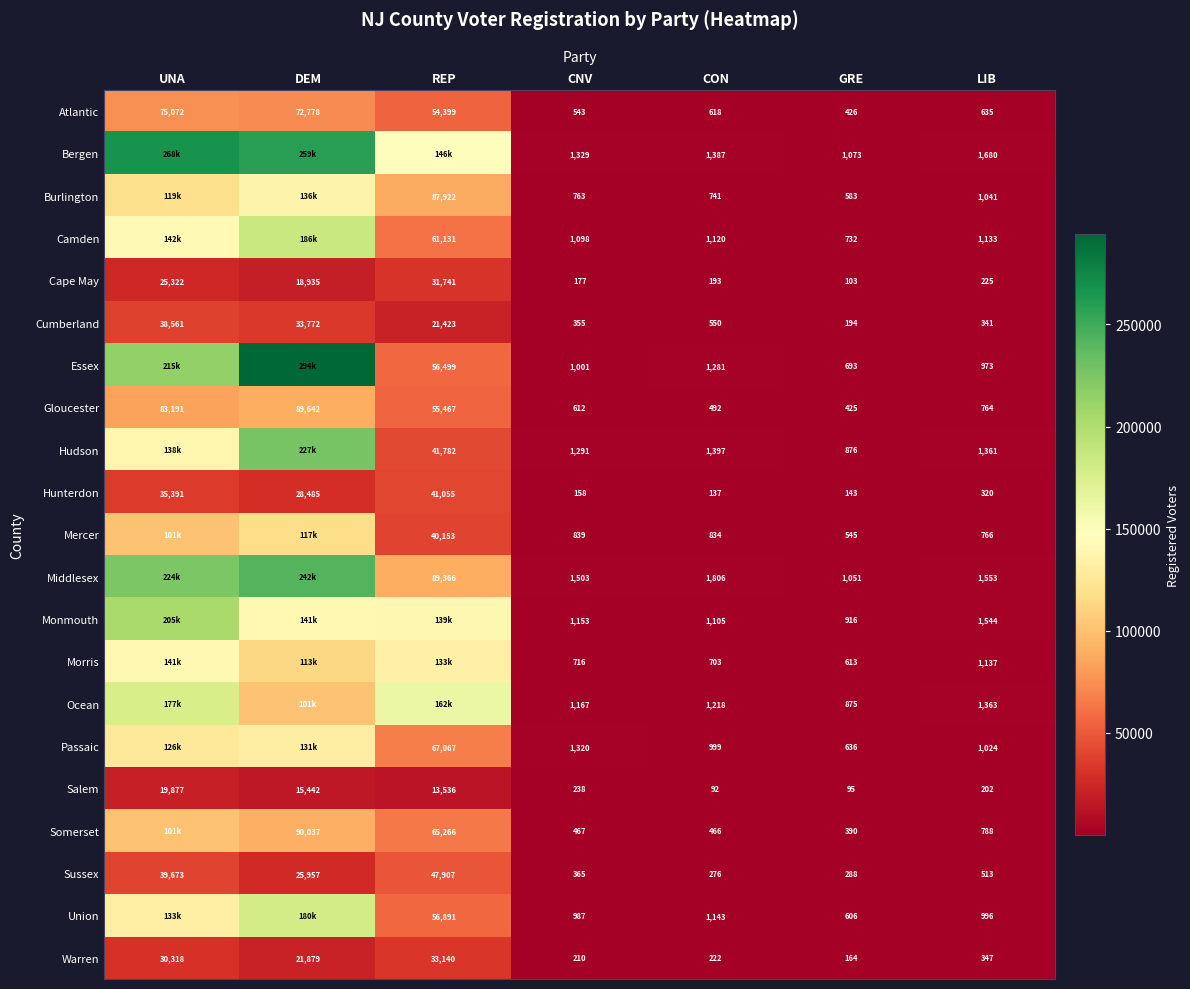

Which series changed the most between CON and LIB?

Monmouth